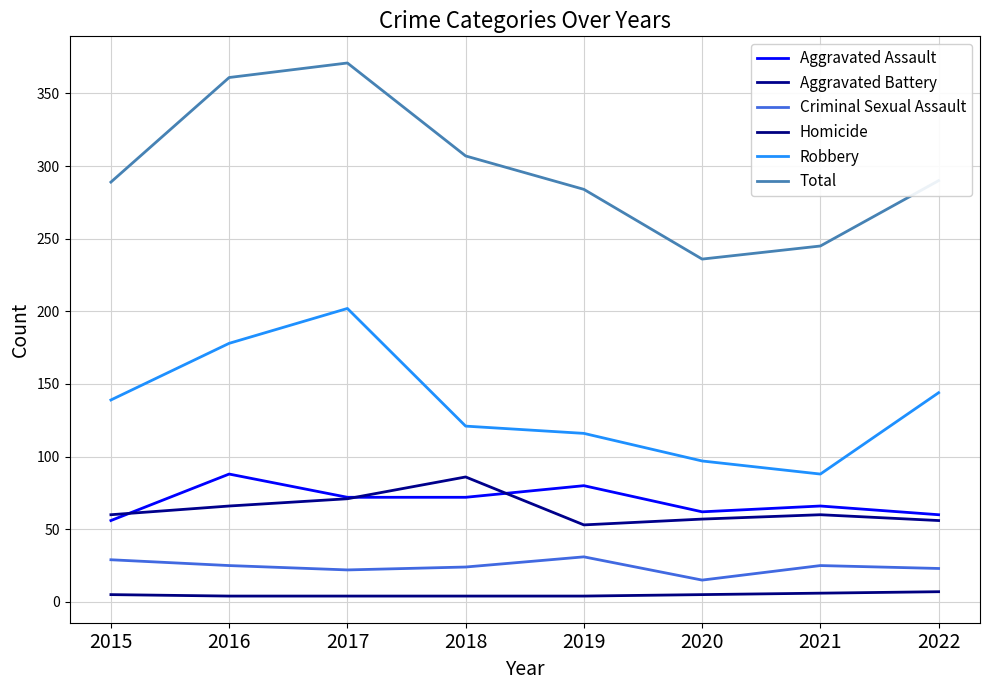

At how many categories does at least one series exceed 160?

8